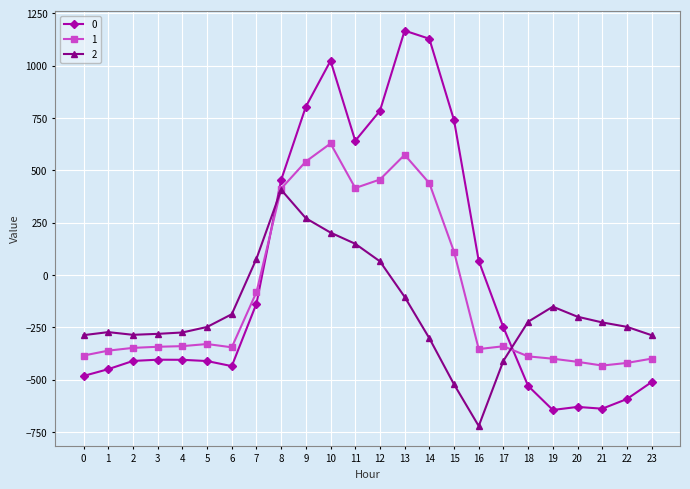

Read the 0 value at 14.

1128.3